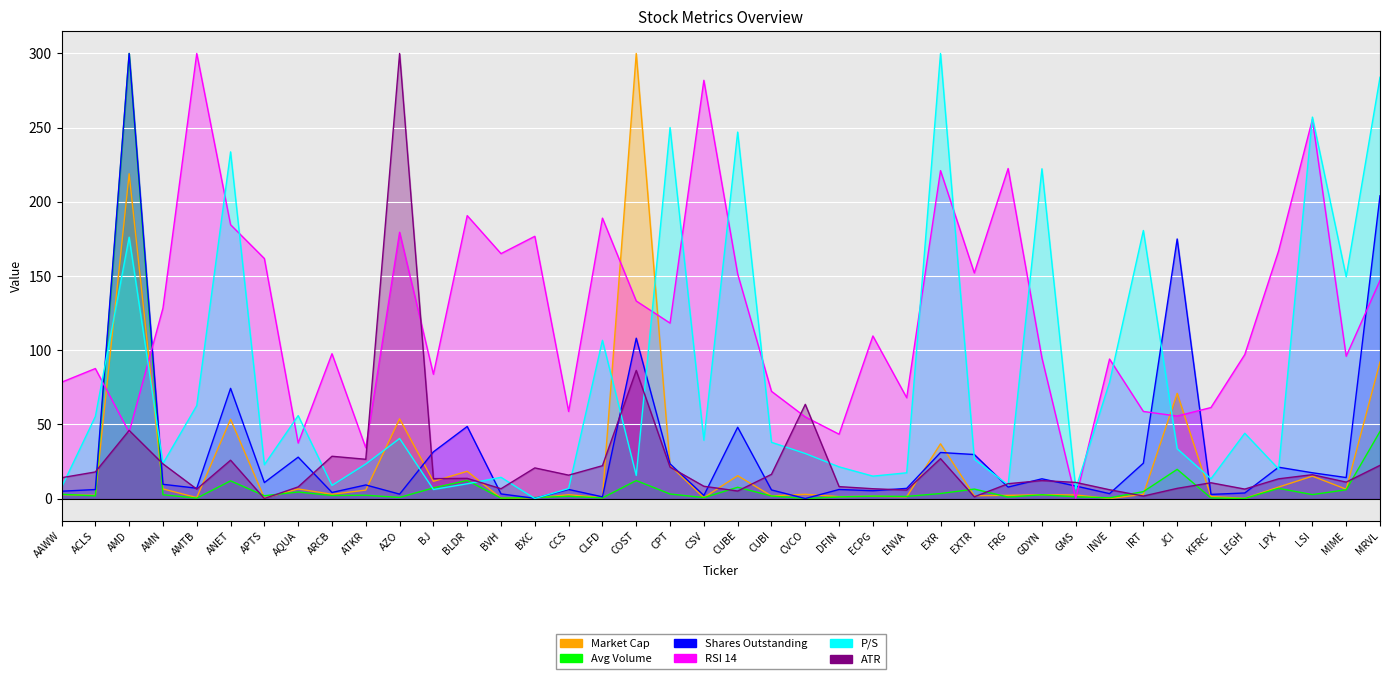

Rank the series by their maximum value, from highest to lowest.

Market Cap, Avg Volume, Shares Outstanding, RSI 14, P/S, ATR